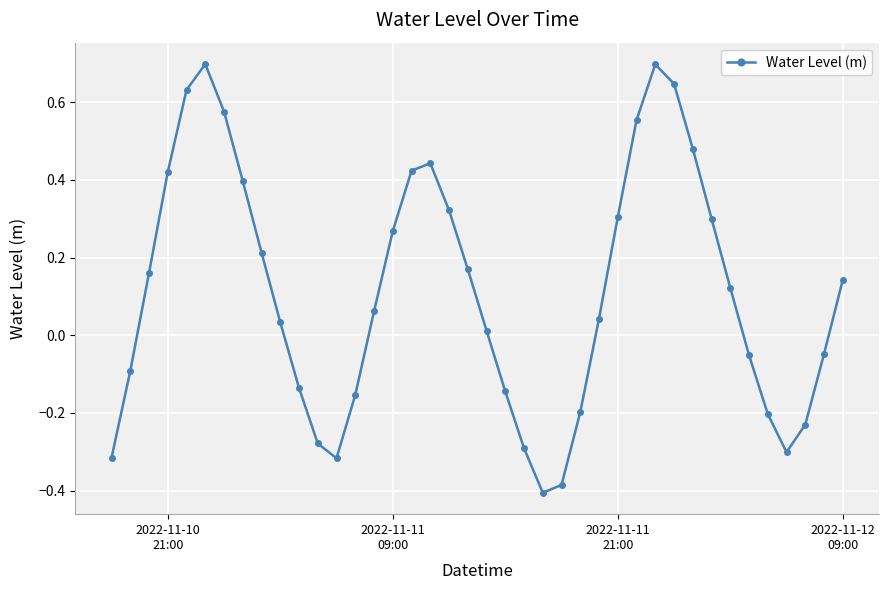

How many points are lower than both their immediate neighbors (excluding endpoints)?

3